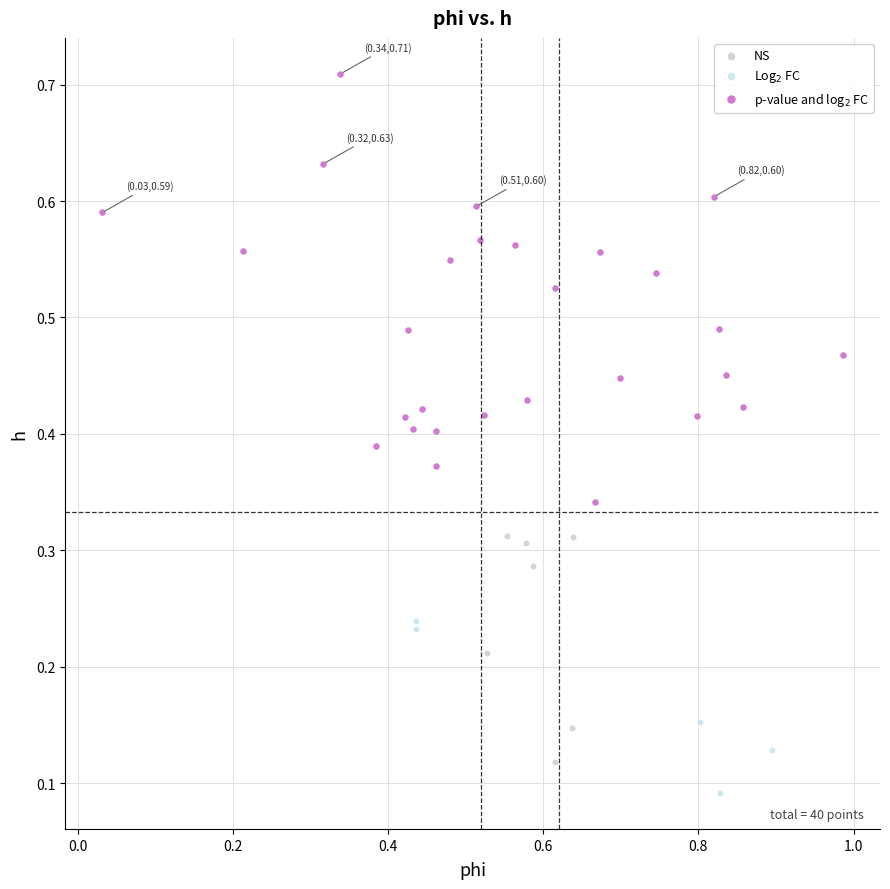

Which series contains the lowest Y value?

Log$_2$ FC